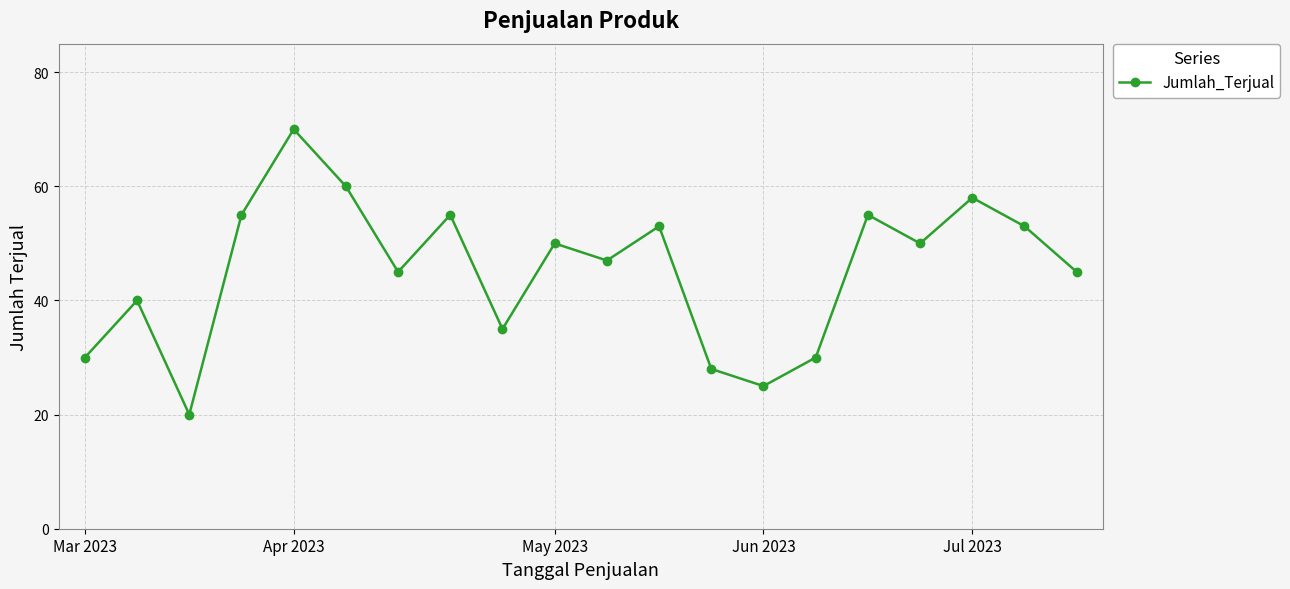

What is the difference between the second highest and minimum values?

40